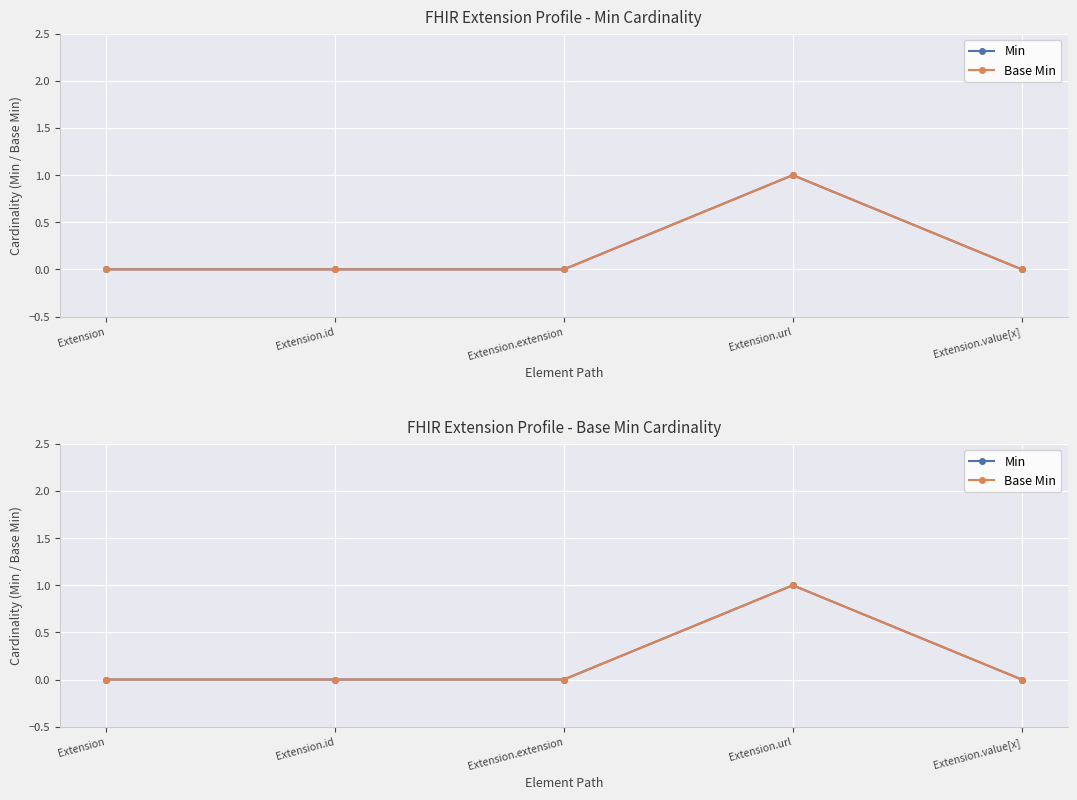

Reading right to left, transcribe all the data shown in this chart.

Min: Extension.value[x]=0	Extension.url=1	Extension.extension=0	Extension.id=0	Extension=0
Base Min: Extension.value[x]=0	Extension.url=1	Extension.extension=0	Extension.id=0	Extension=0